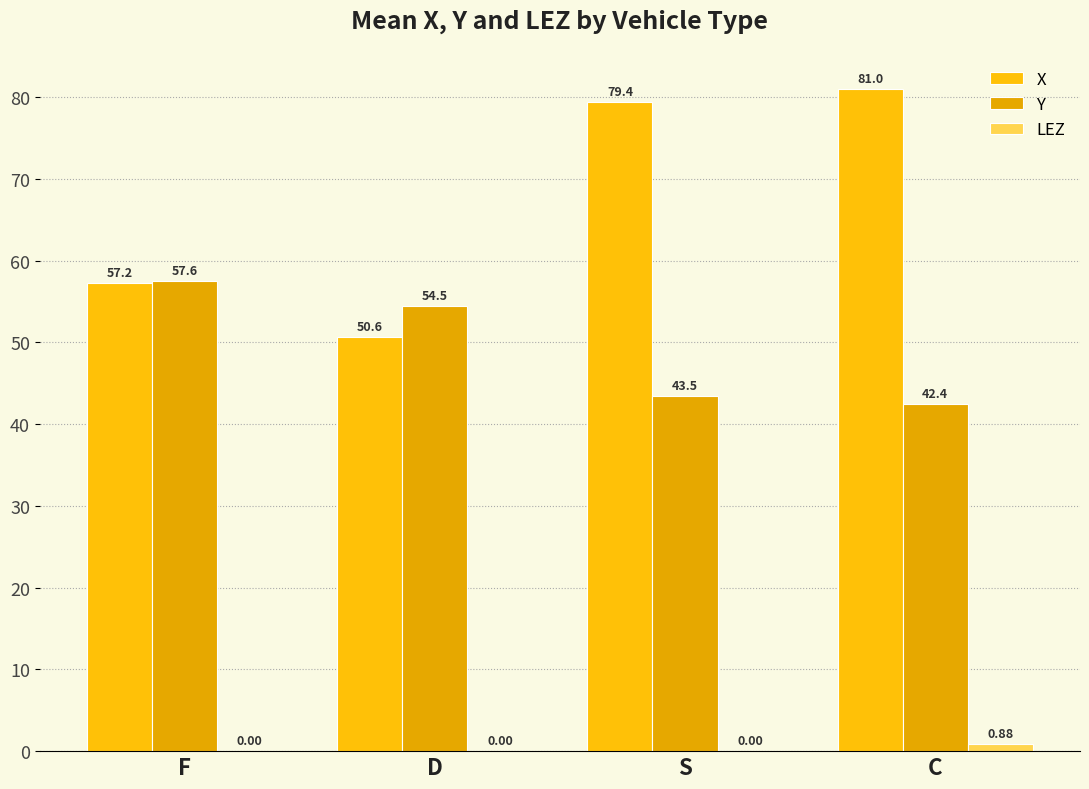

Are the bars grouped side by side (vs. stacked)?

Yes